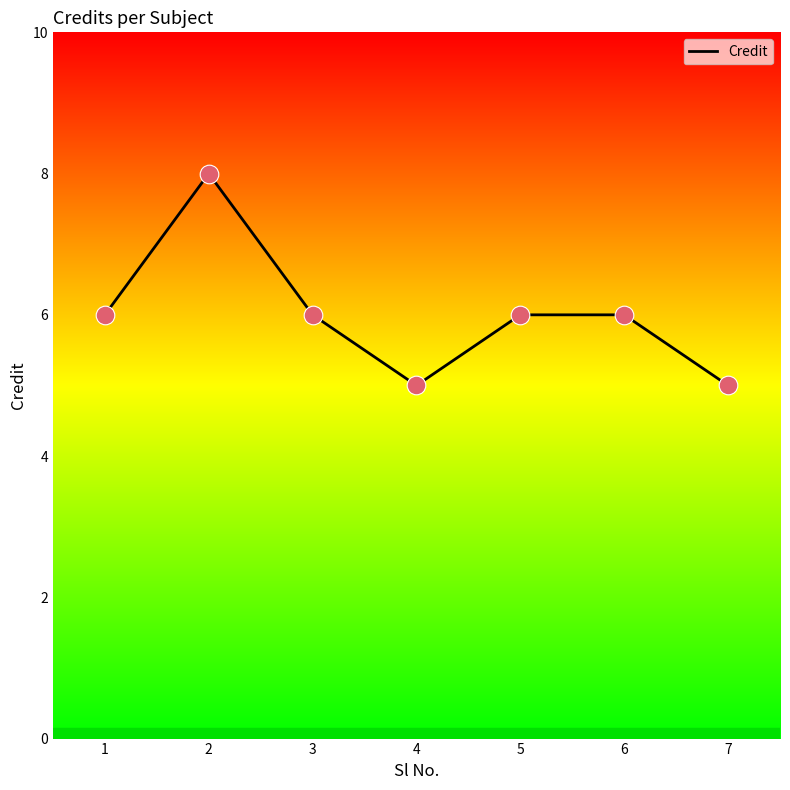

Approximately how many times larger is the value at 4 compared to 1?

0.8